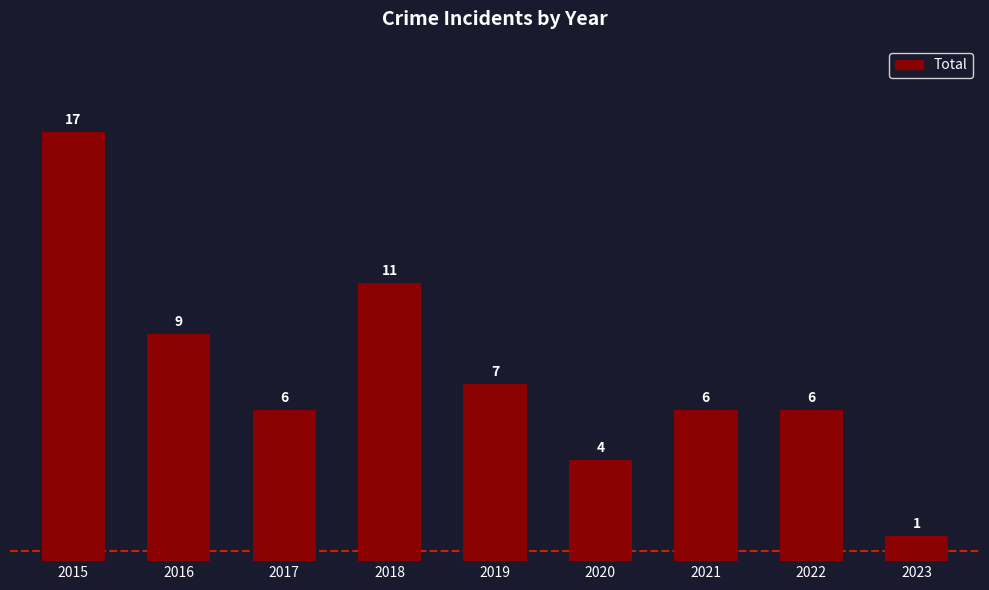

At which label is the value closest to 9?

2016